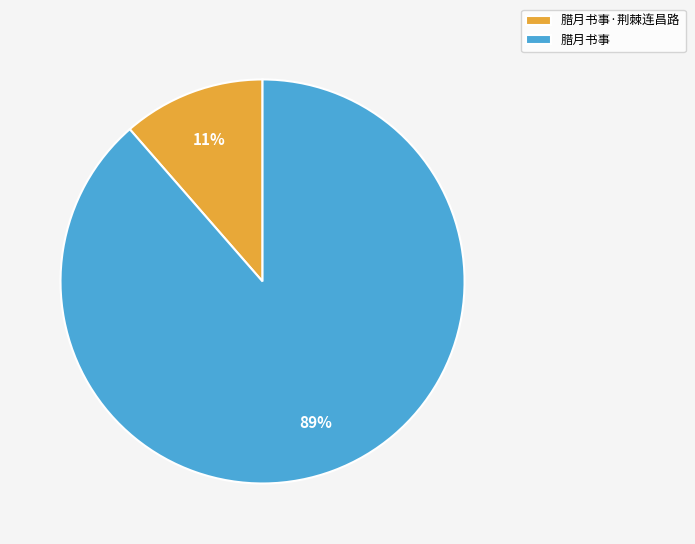

How many slices are in this pie chart?

2